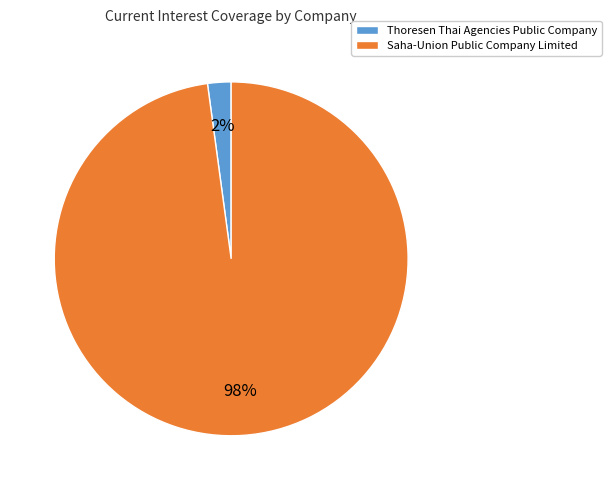

What is the largest slice in the pie chart?

Saha-Union Public Company Limited